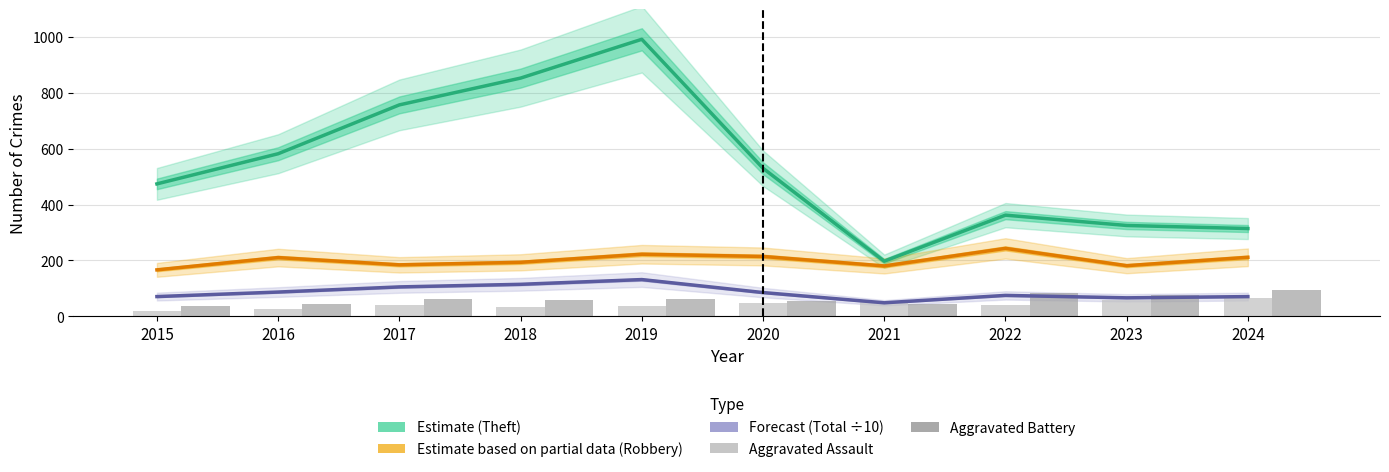

Reading left to right, transcribe all the data shown in this chart.

Theft (Estimate): 474.0	582.0	757.0	853.0	992.0	530.0	197.0	362.0	325.0	314.0
Robbery (Partial Estimate): 166.0	210.0	184.0	193.0	222.0	214.0	180.0	243.0	181.0	211.0
Total ÷10 (Forecast): 70.3	86.5	104.9	114.2	131.2	84.7	48.0	74.5	65.8	70.2
Aggravated Assault: 18.0	25.0	39.0	33.0	35.0	46.0	51.0	39.0	58.0	66.0
Aggravated Battery: 36.0	42.0	63.0	59.0	60.0	53.0	42.0	84.0	76.0	94.0